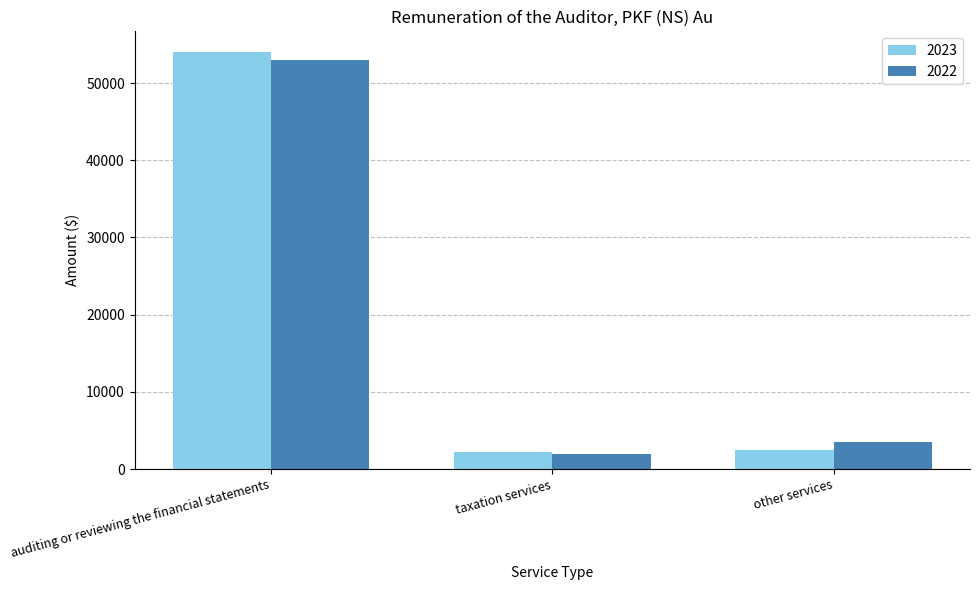

At which label is 2023 closest to 28100?

other services